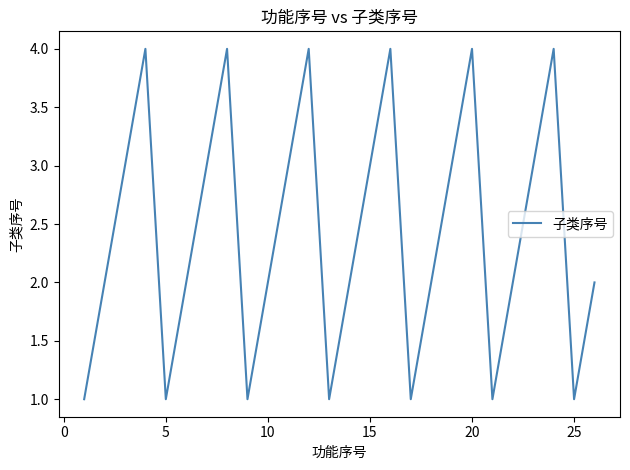

What is the greatest value displayed?

4